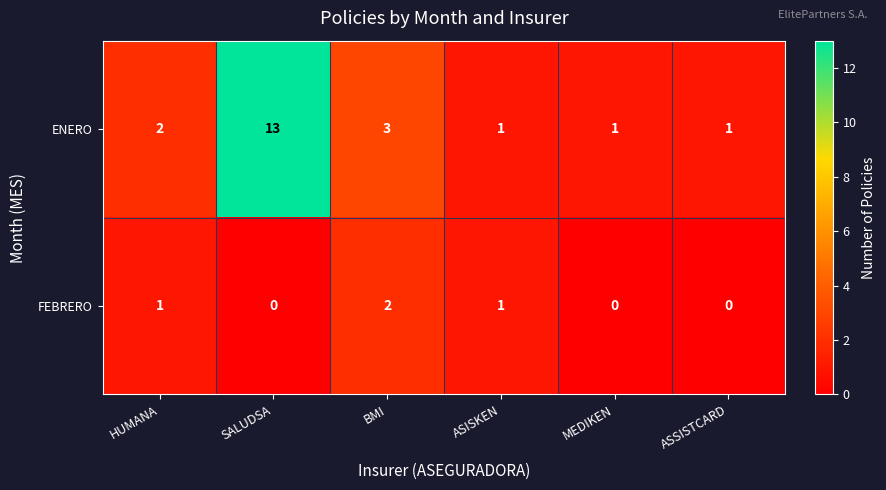

At which label does FEBRERO reach its peak?

BMI